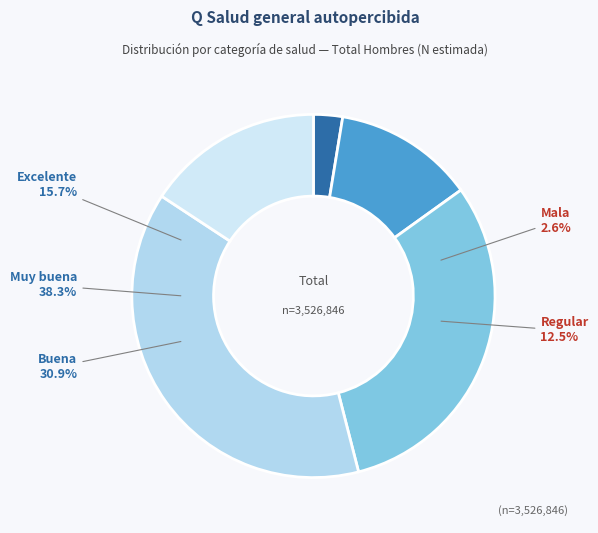

How much of the chart is everything except Buena?

69.1%